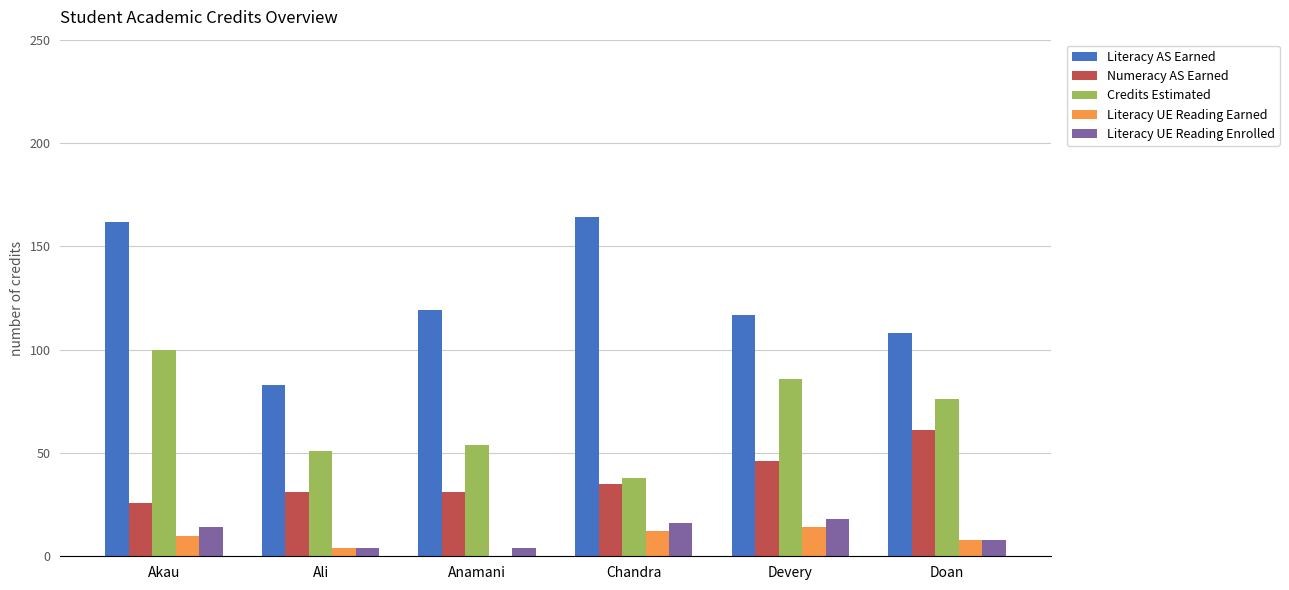

At which label is Numeracy AS Earned closest to 43?

Devery